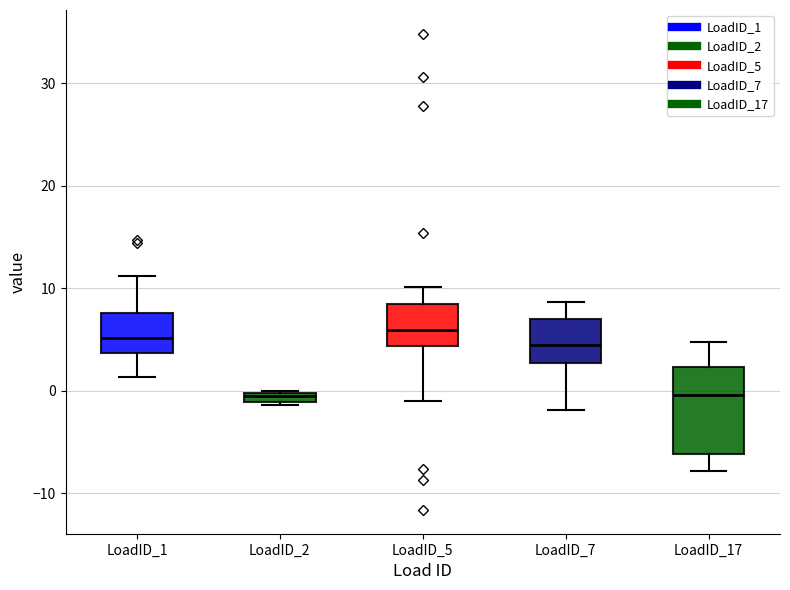

Comparing the boxes themselves (not the whiskers), which one is the tallest?

LoadID_17